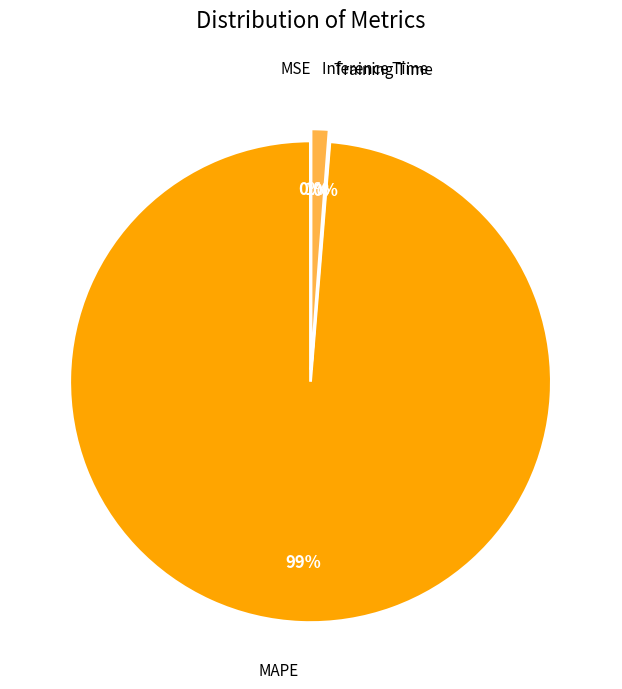

Which category accounts for the majority?

MAPE